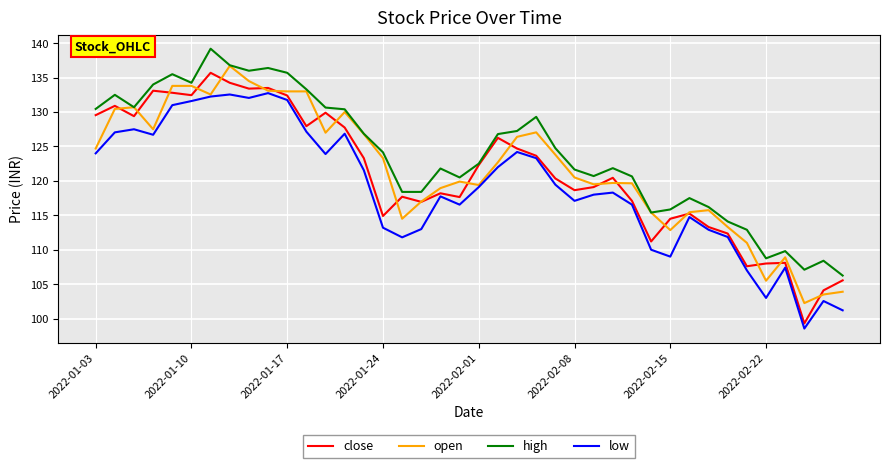

What is the highest value of the open series?

136.7